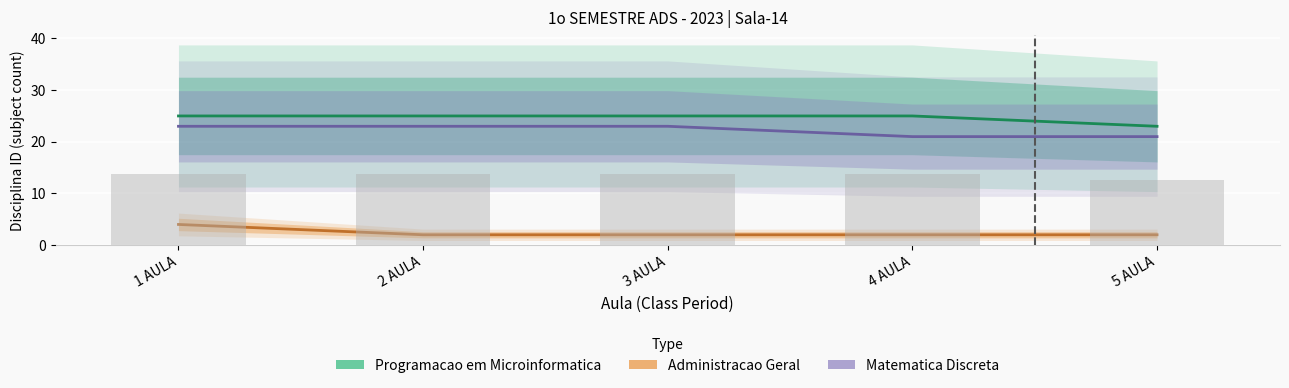

What is the label of the 3rd bar from the right?

3 AULA